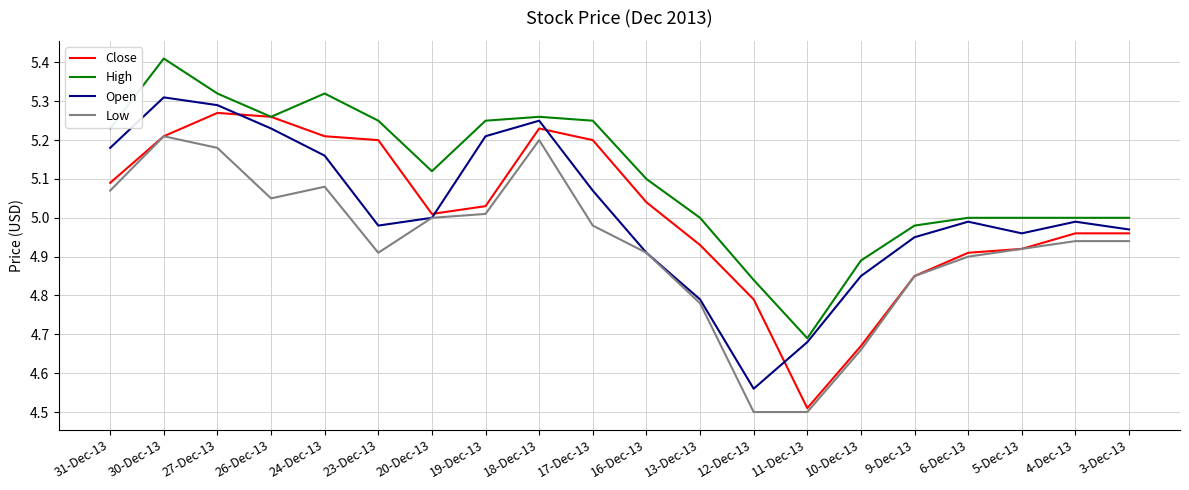

At which label does High first exceed 5?

31-Dec-13